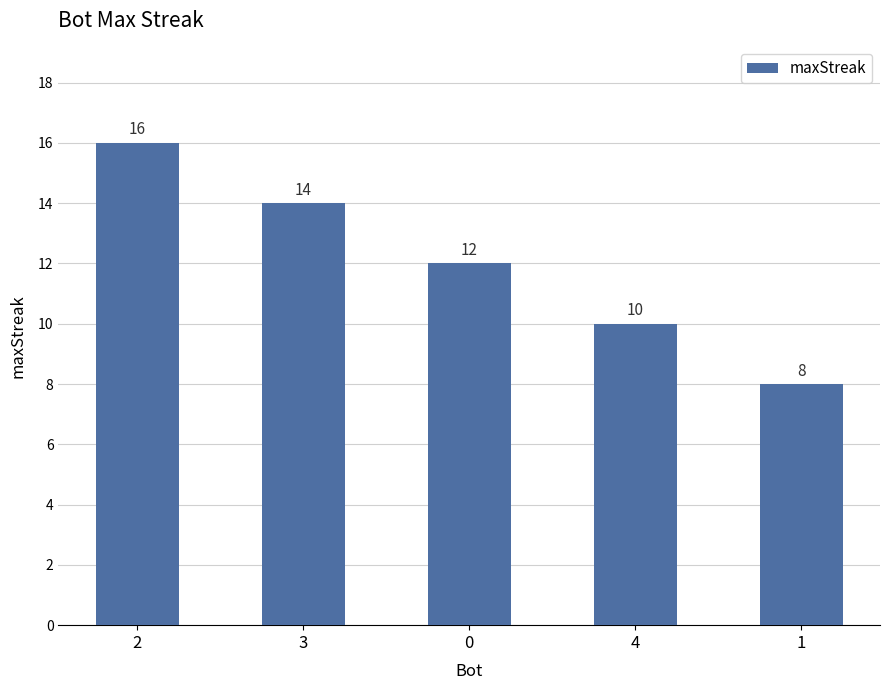

What is the greatest value displayed?

16